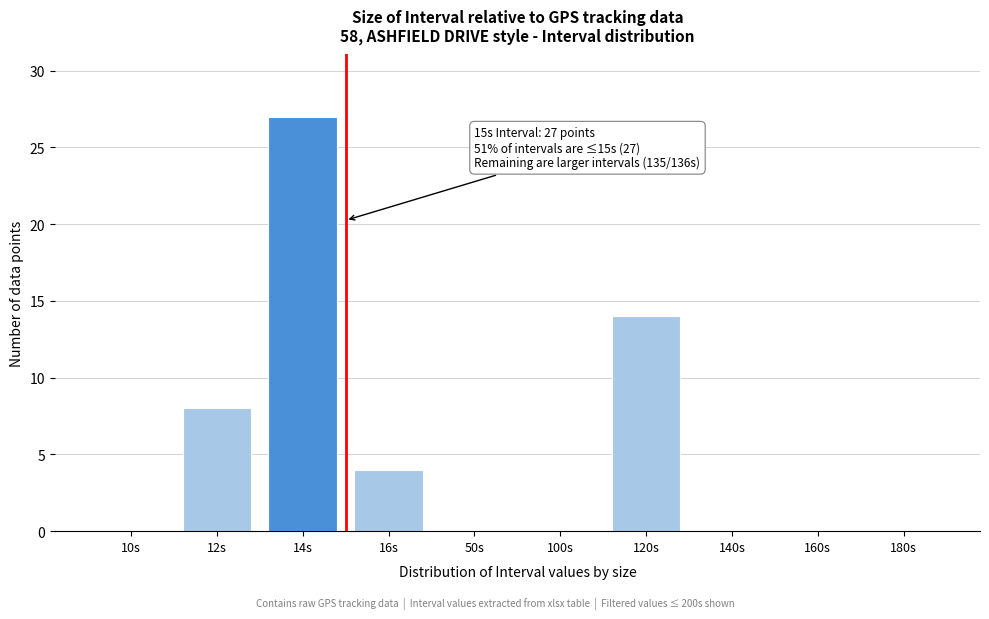

Reading left to right, extract all data points from this chart.

10s=0	12s=8	14s=27	16s=4	50s=0	100s=0	120s=14	140s=0	160s=0	180s=0